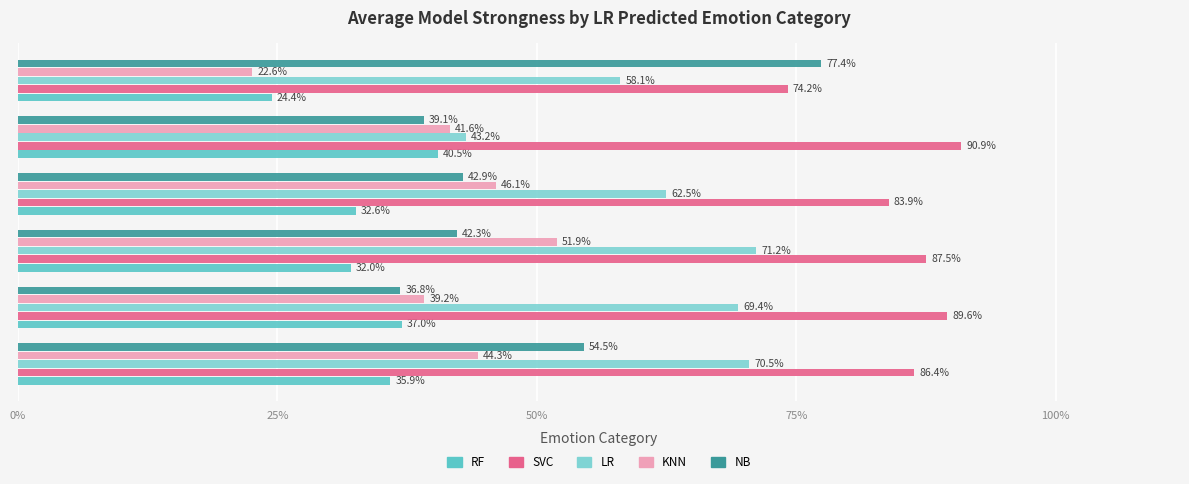

Reading left to right, list all the values displayed in this chart.

rf_strongness: 0.4	0.4	0.3	0.3	0.4	0.2
svc_strongness: 0.9	0.9	0.9	0.8	0.9	0.7
lr_strongness: 0.7	0.7	0.7	0.6	0.4	0.6
knn_strongness: 0.4	0.4	0.5	0.5	0.4	0.2
nb_strongness: 0.5	0.4	0.4	0.4	0.4	0.8